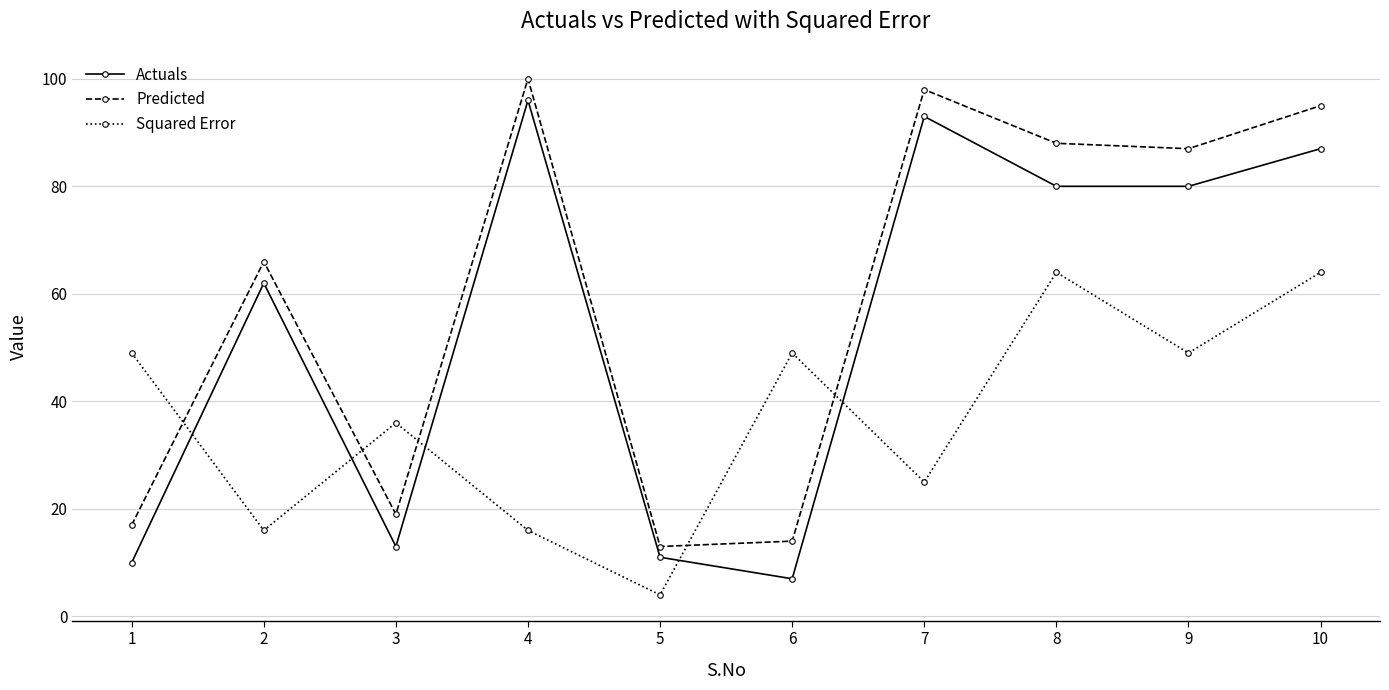

What is the average value of the Actuals series?

54